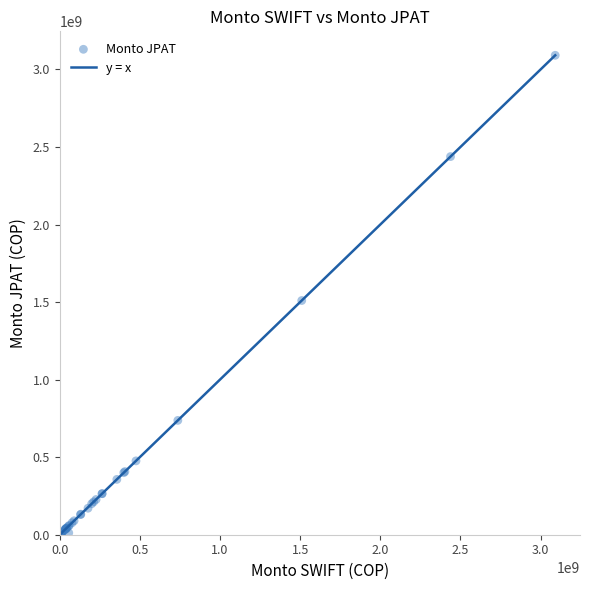

What Y value in the scatter plot is closest to 1545510000?

1510000000.0